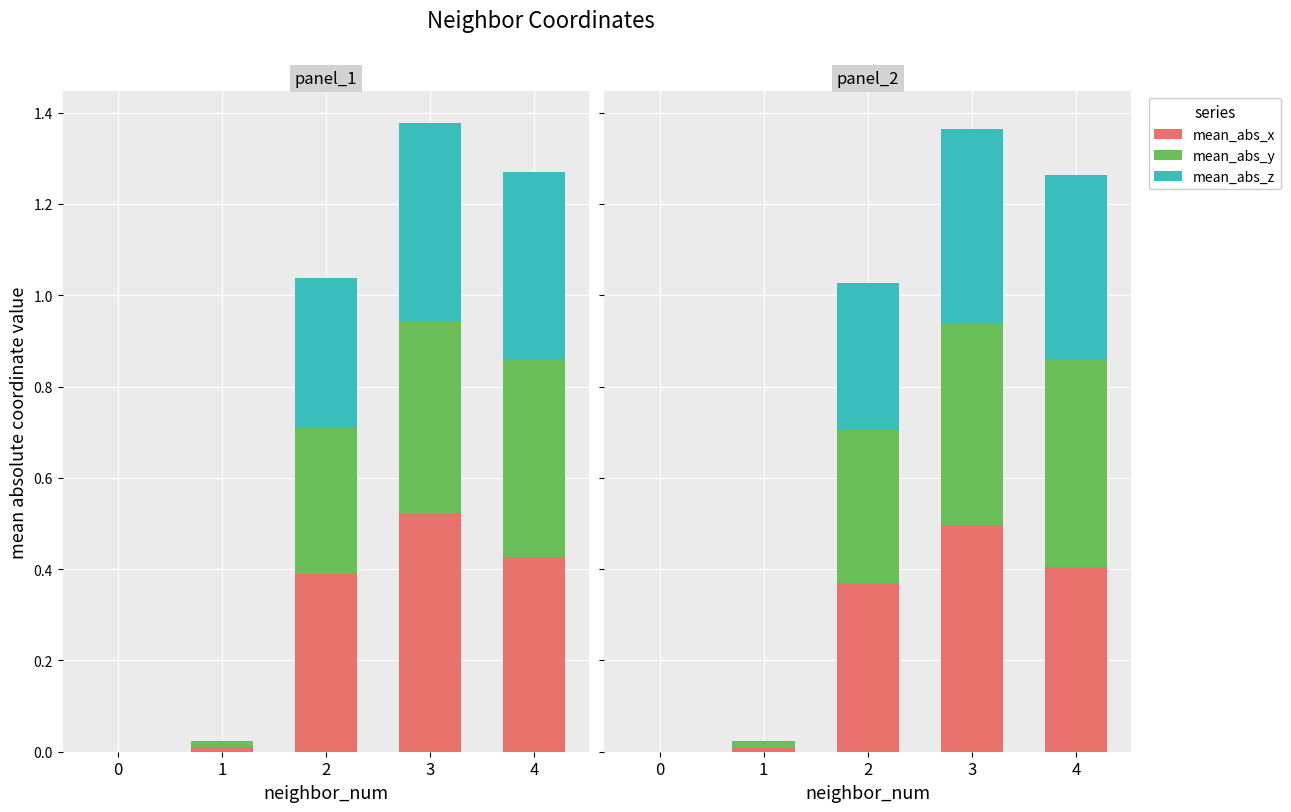

What are all the series names shown in the legend?

mean_abs_x, mean_abs_y, mean_abs_z